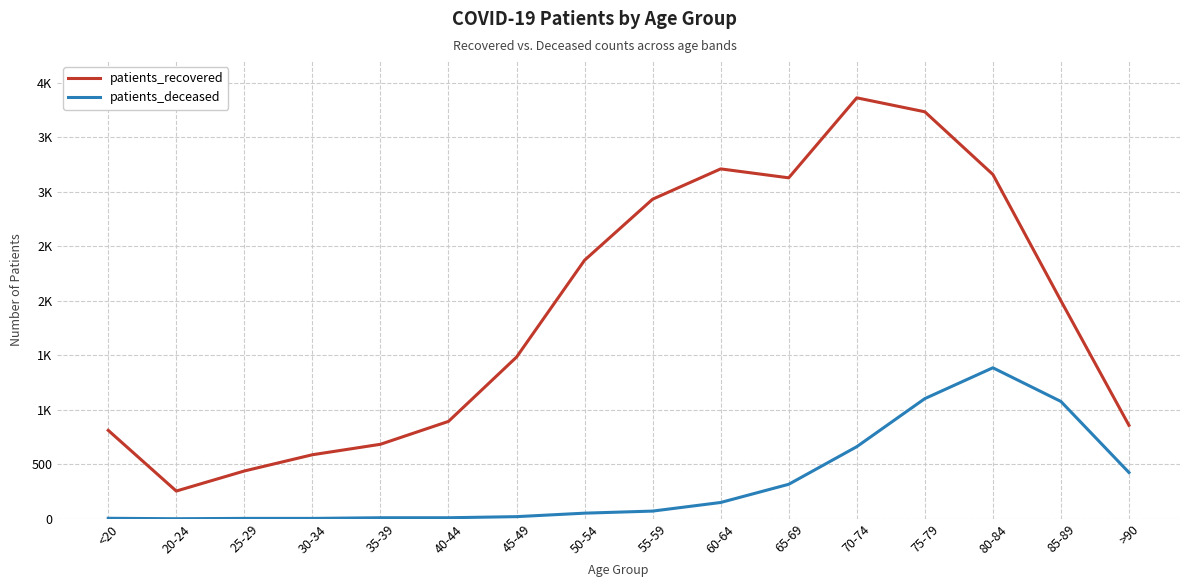

Rank the categories by patients_recovered value from highest to lowest.

70-74, 75-79, 60-64, 80-84, 65-69, 55-59, 50-54, 85-89, 45-49, 40-44, >90, <20, 35-39, 30-34, 25-29, 20-24